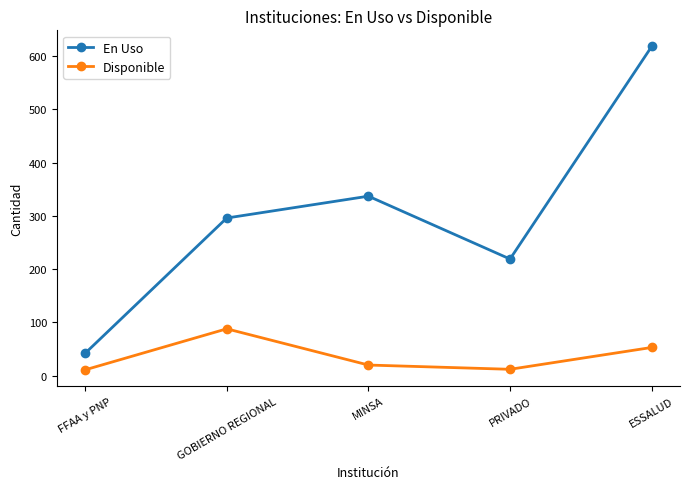

The value of En Uso at PRIVADO is 393. True or false?

False